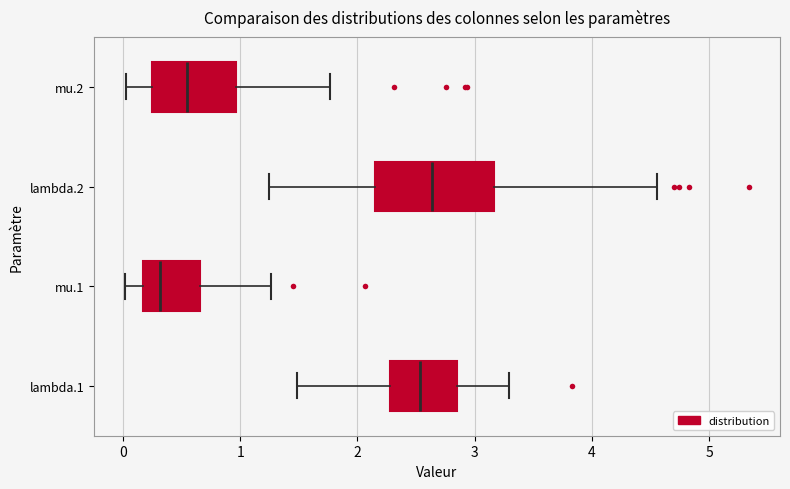

Reading bottom to top, read every box against the x-axis: the position of its median line, the range the box covers, and the ends of its whiskers. The values are not printed on the chart, so give them approximately, as read against the axis.

lambda.1: median 2.5, box 2.3 to 2.8, whiskers 1.5 to 3.3
mu.1: median 0.3, box 0.2 to 0.7, whiskers 0.0 to 1.3
lambda.2: median 2.6, box 2.1 to 3.2, whiskers 1.2 to 4.6
mu.2: median 0.5, box 0.2 to 1.0, whiskers 0.0 to 1.8